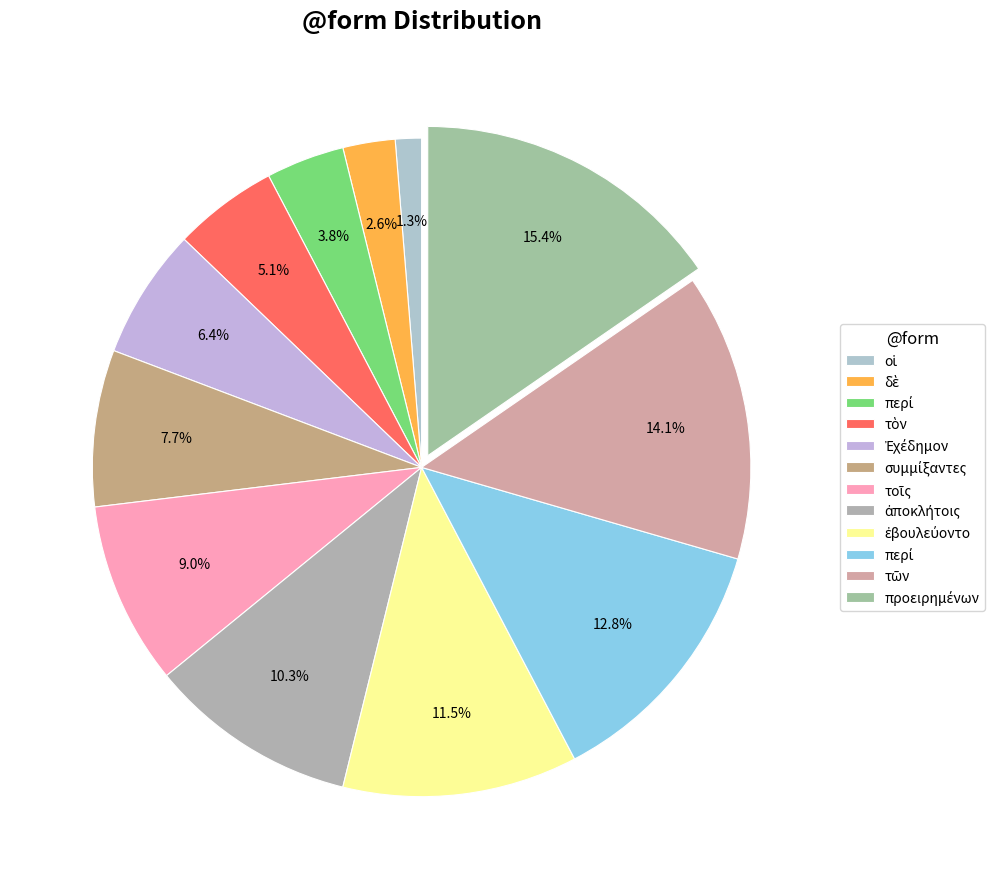

Is there any slice that represents more than half of the pie?

No